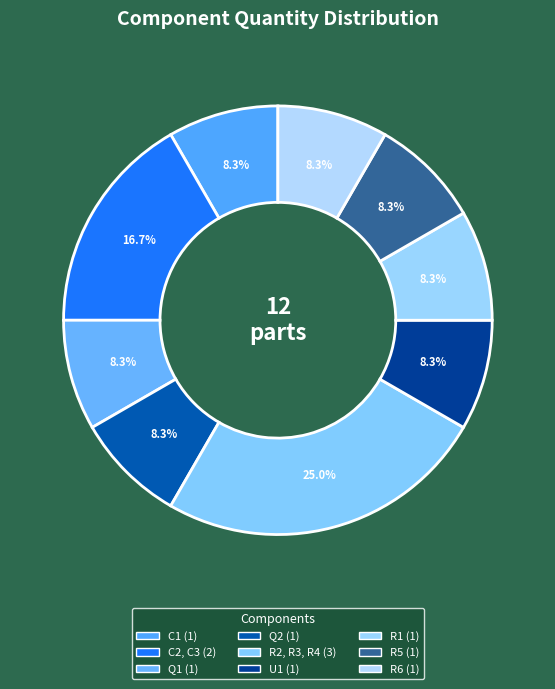

How many segments does this pie chart have?

9